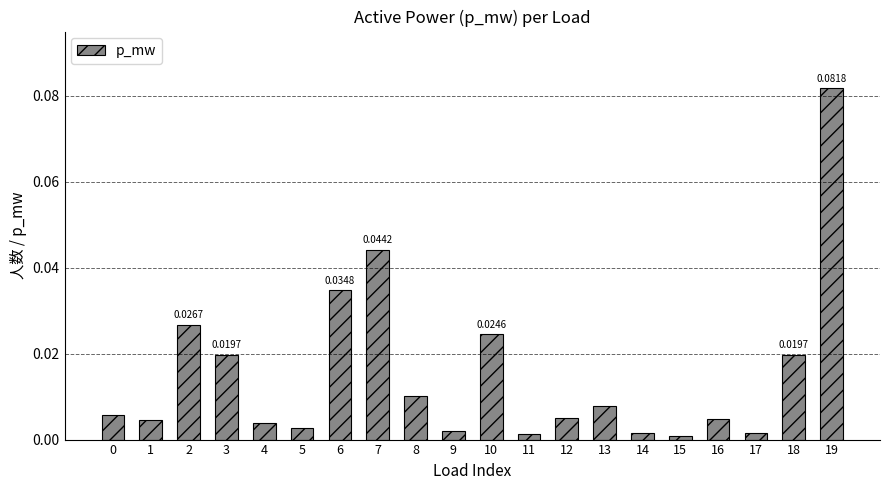

The value at 9 is 0.0. True or false?

True